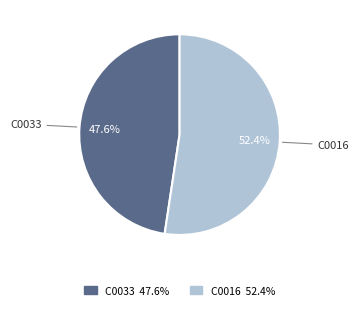

What portion of the pie excludes C0033?

52.4%